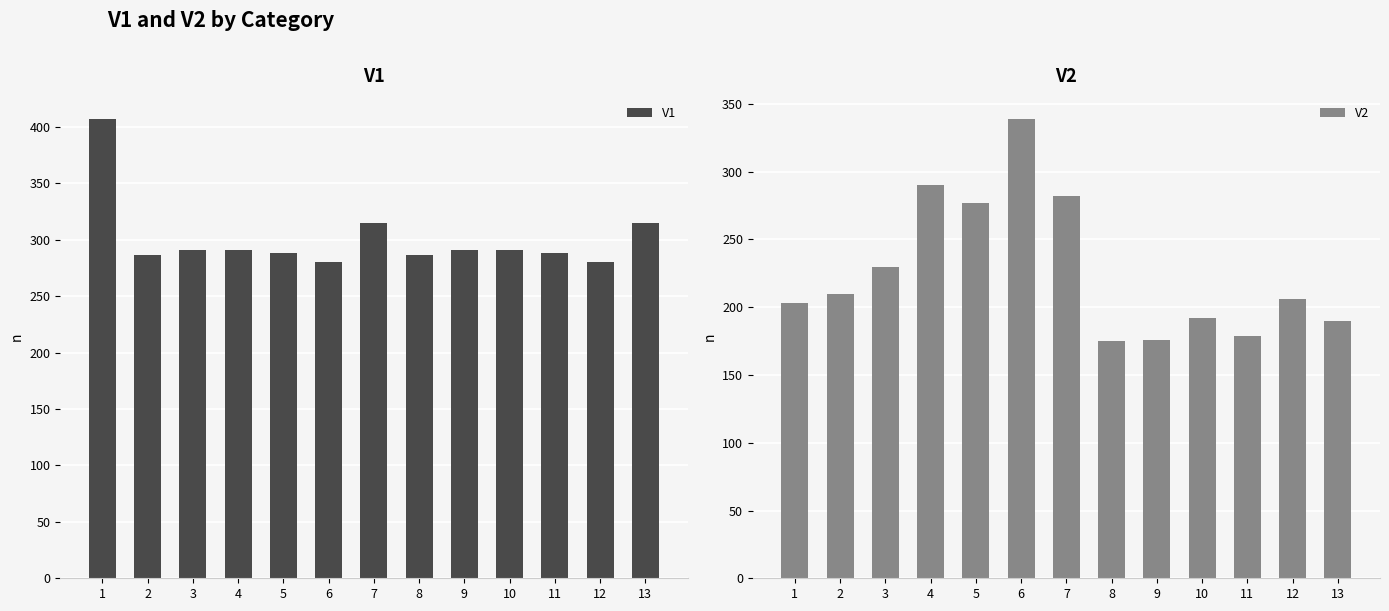

Which series has the widest spread of values?

V2